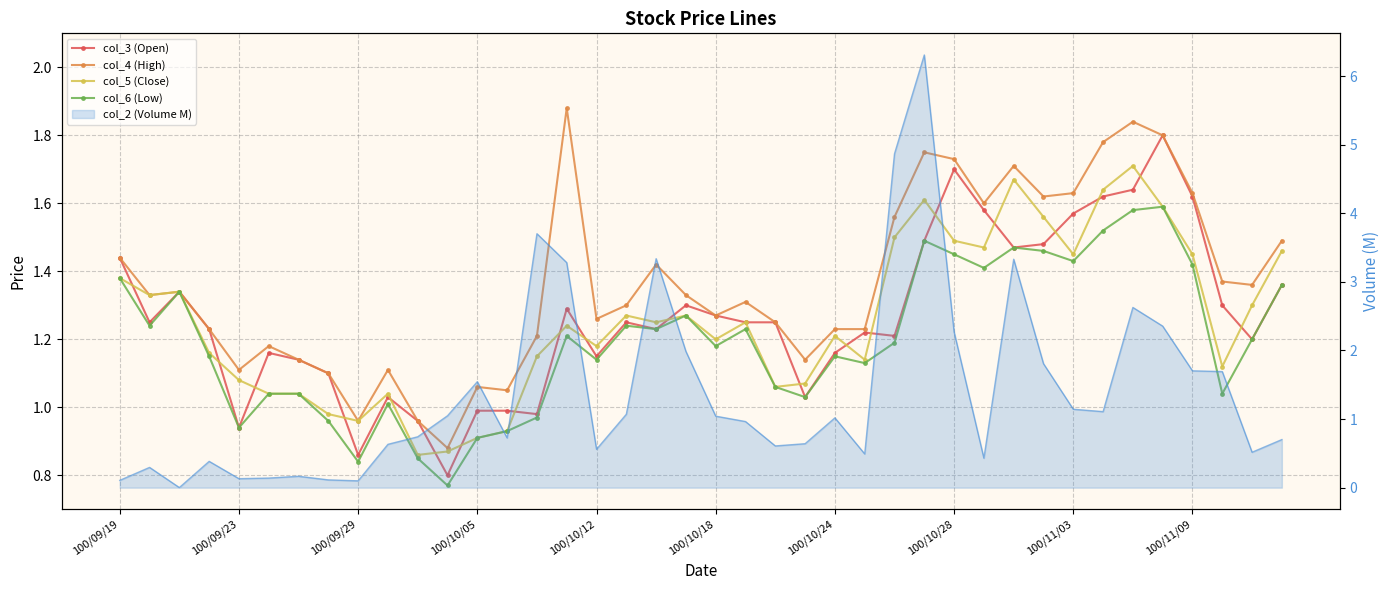

True or false: col_5 (Close) and col_2 (Volume M) intersect in this chart.

True